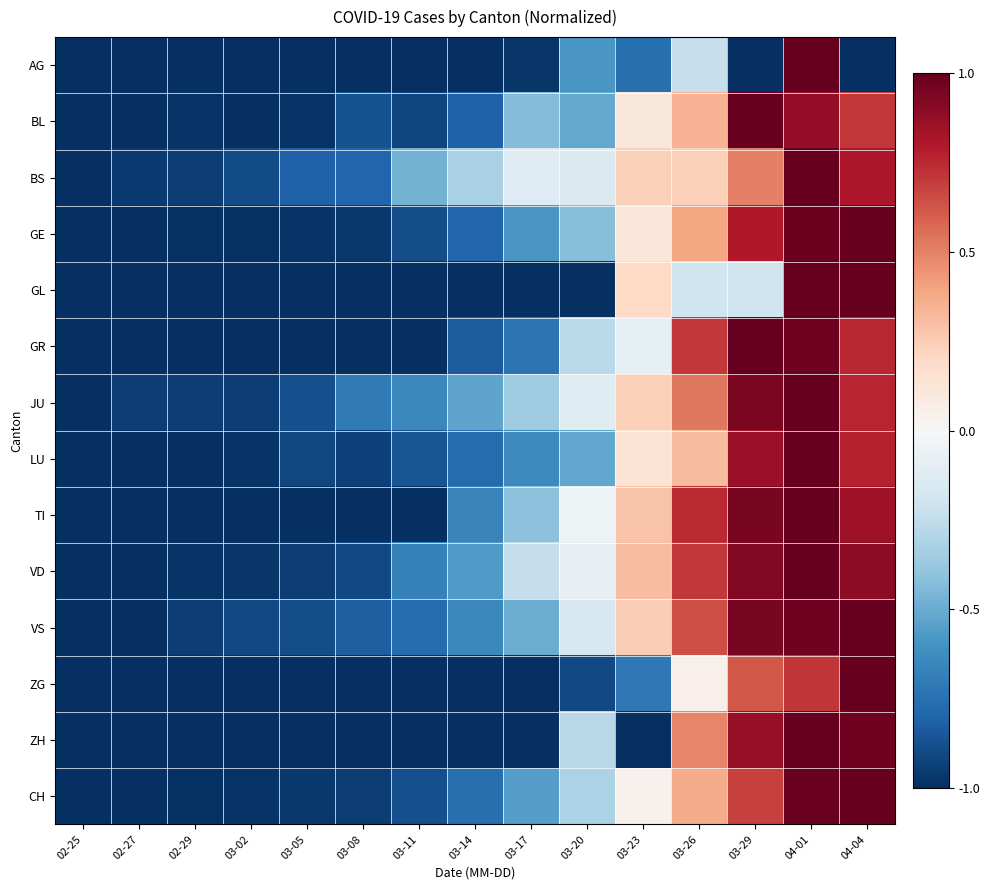

What is the smallest value displayed?

-1.0